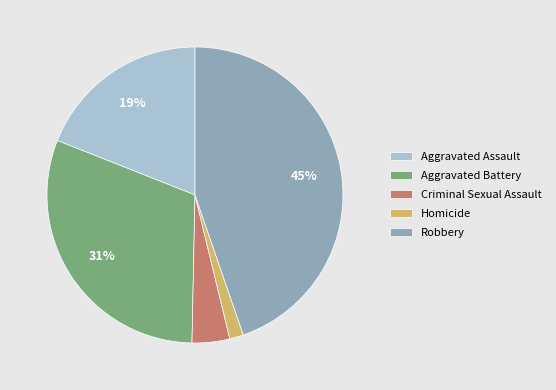

Which has a higher value, Homicide or Aggravated Battery?

Aggravated Battery